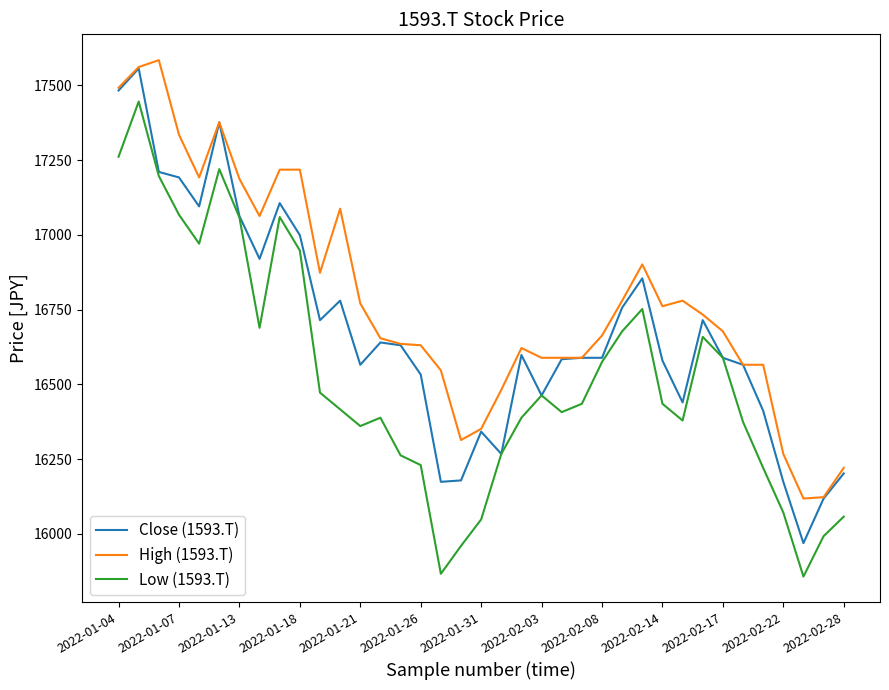

What is the sum of all High (1593.T) values?

621125.0